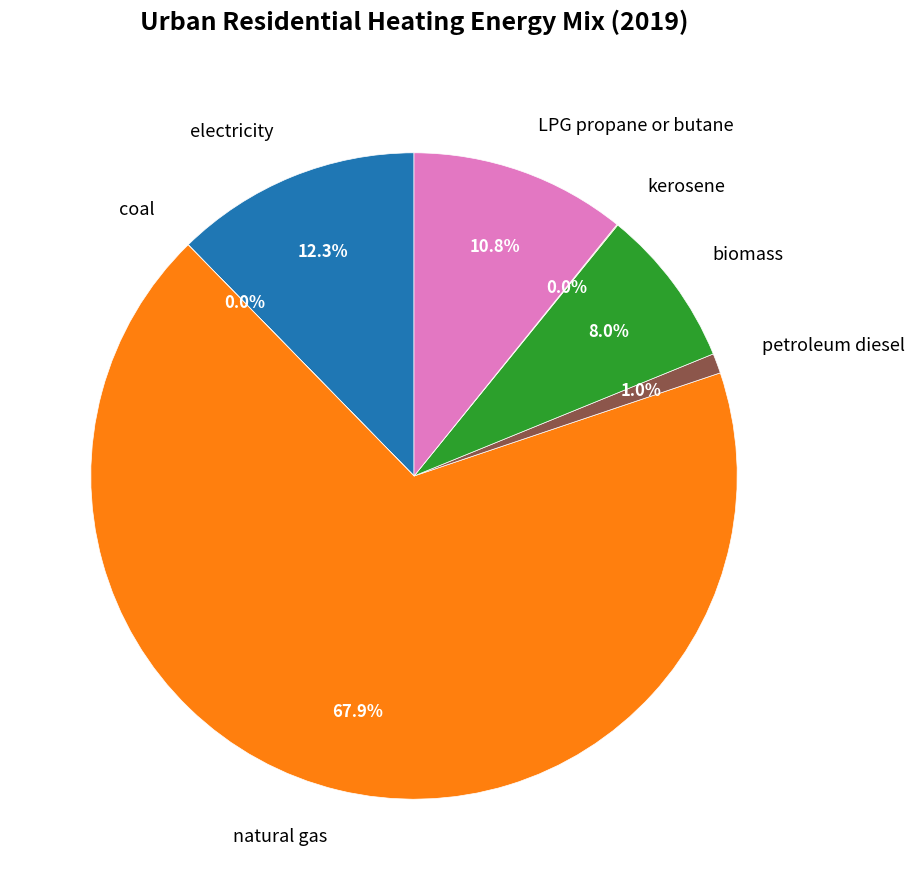

Which has a higher value, petroleum diesel or biomass?

biomass